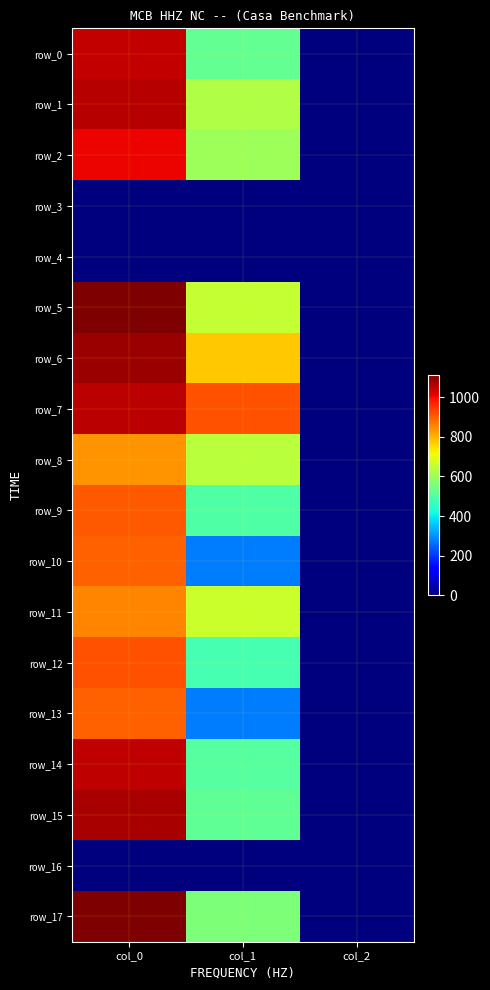

Is it true that row_8 equals 2.0 at col_2?

True